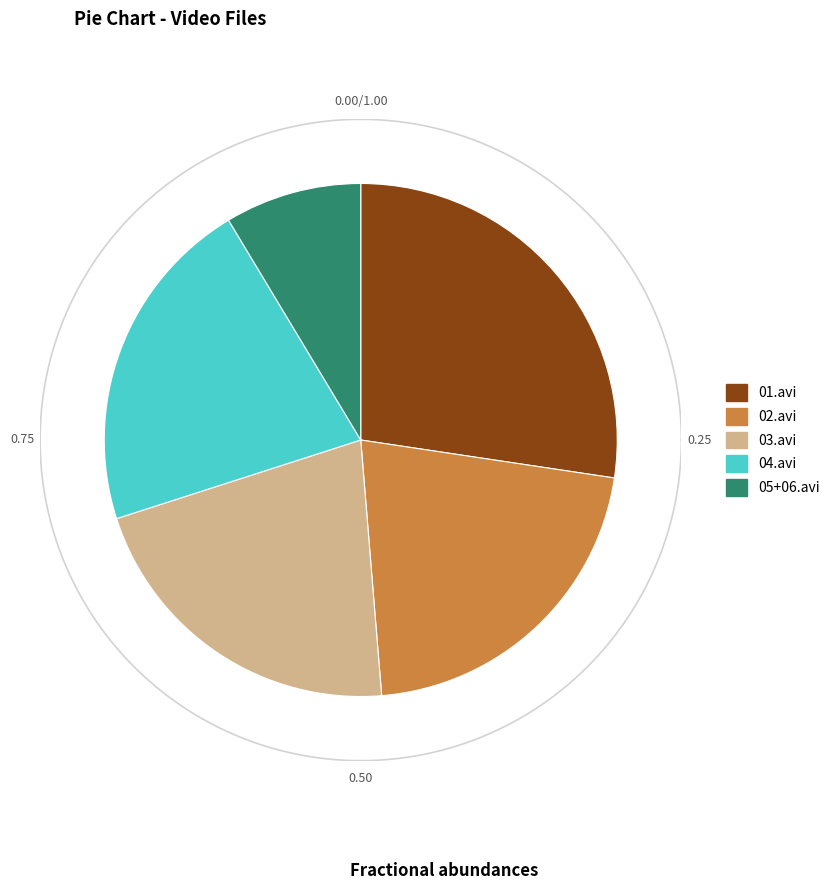

To the nearest percent, what is the difference between the largest and smallest slice percentages?

19%